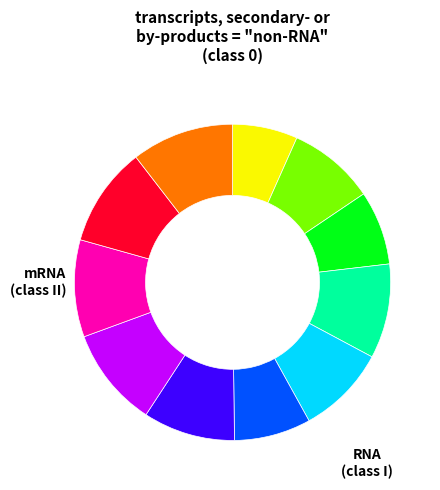

Is there a majority slice in this chart?

No